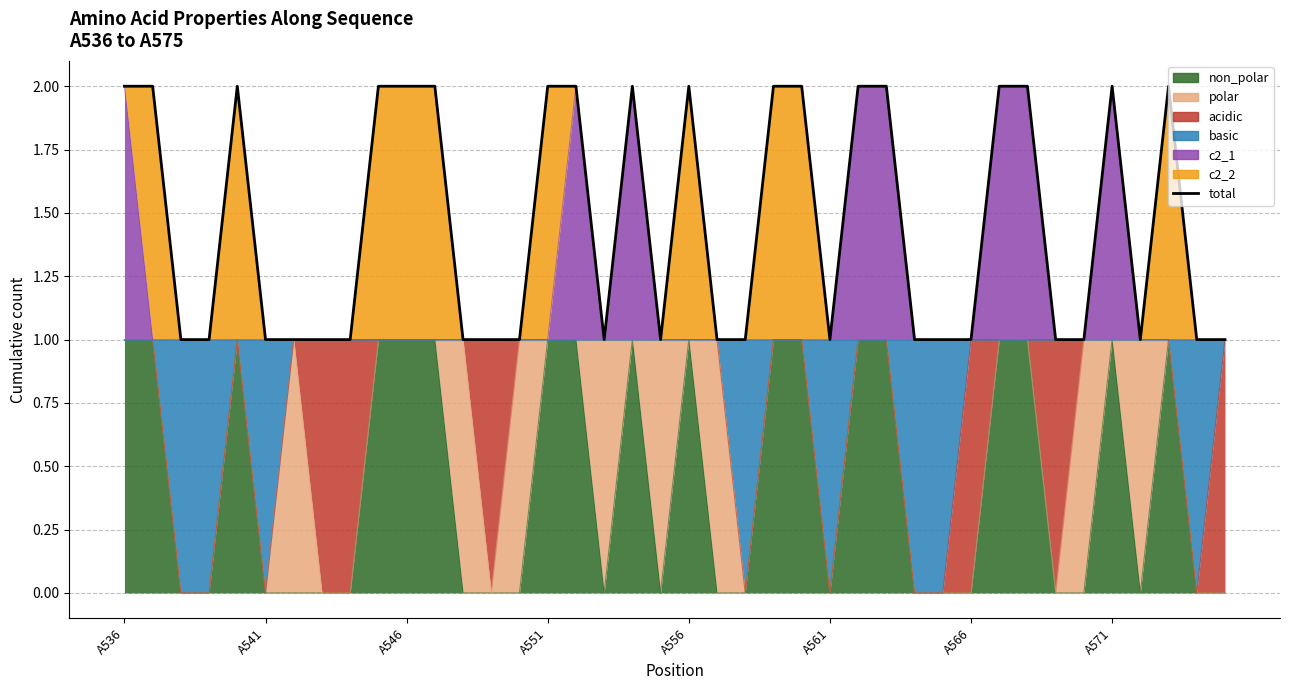

What is the value of the 37th point from the left?

1